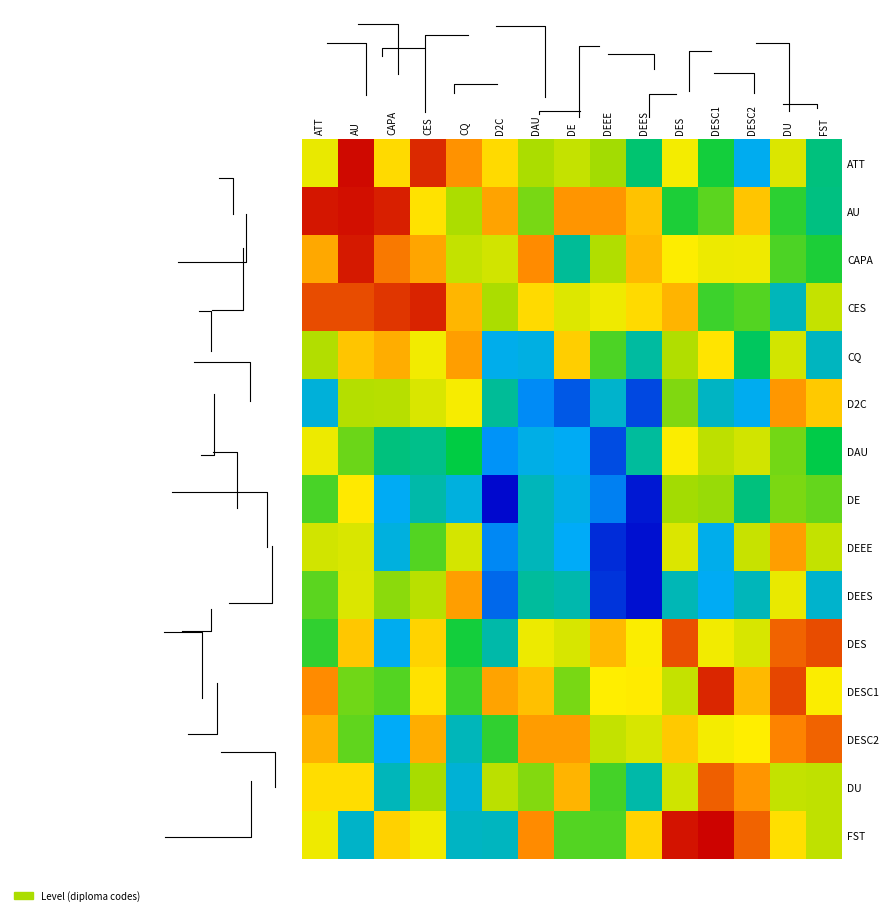

Count the number of categories in the chart.

15